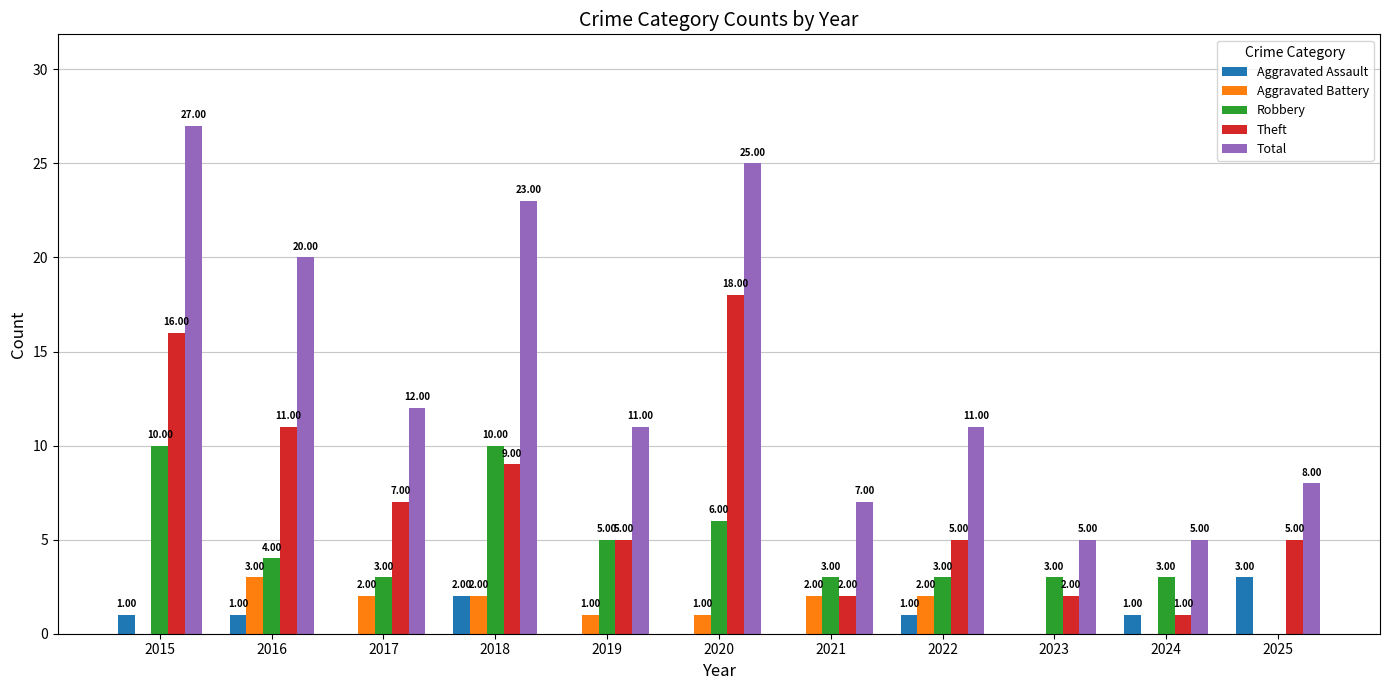

At which category is the sum across all series the highest?

2015